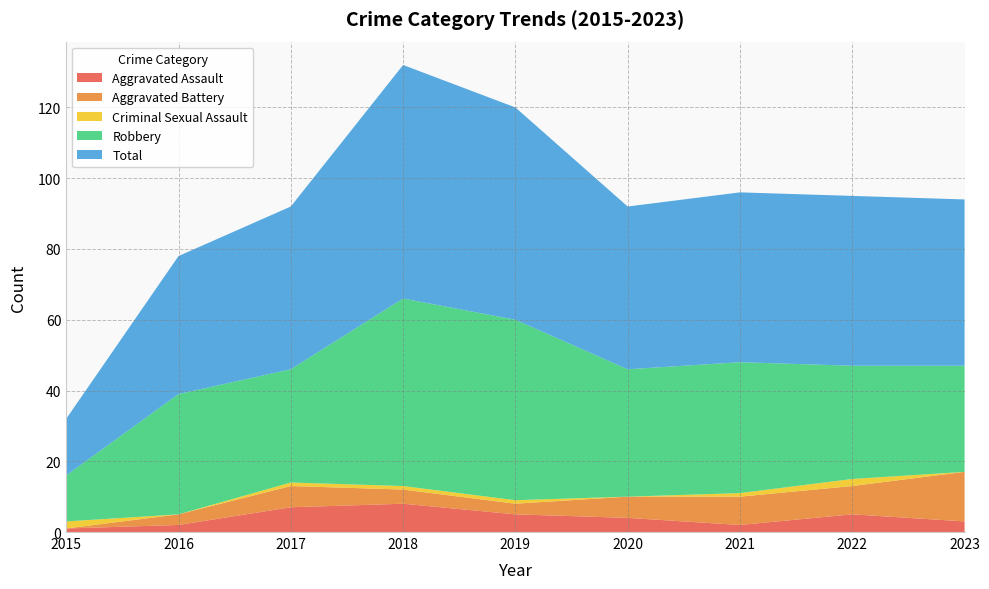

Reading right to left, transcribe all the data shown in this chart.

Aggravated Assault: 3	5	2	4	5	8	7	2	1
Aggravated Battery: 14	8	8	6	3	4	6	3	0
Criminal Sexual Assault: 0	2	1	0	1	1	1	0	2
Robbery: 30	32	37	36	51	53	32	34	13
Total: 47	48	48	46	60	66	46	39	16